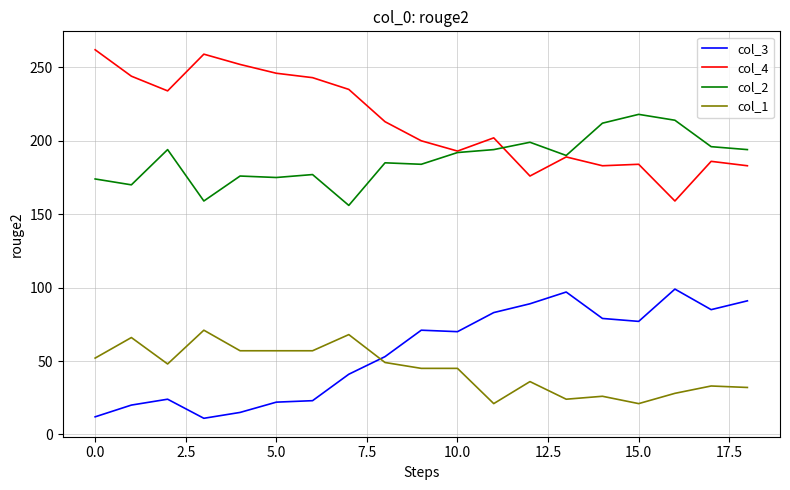

True or false: col_4 and col_1 intersect in this chart.

False